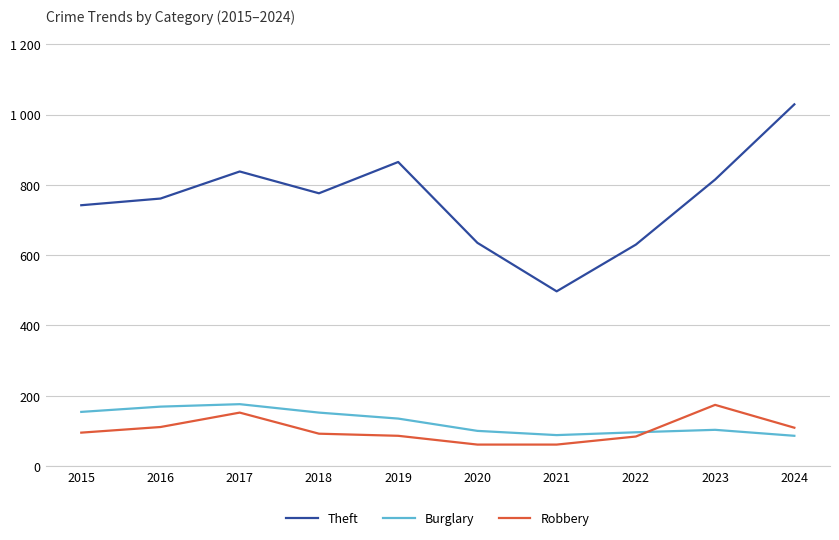

Does the chart have visible grid lines?

Yes